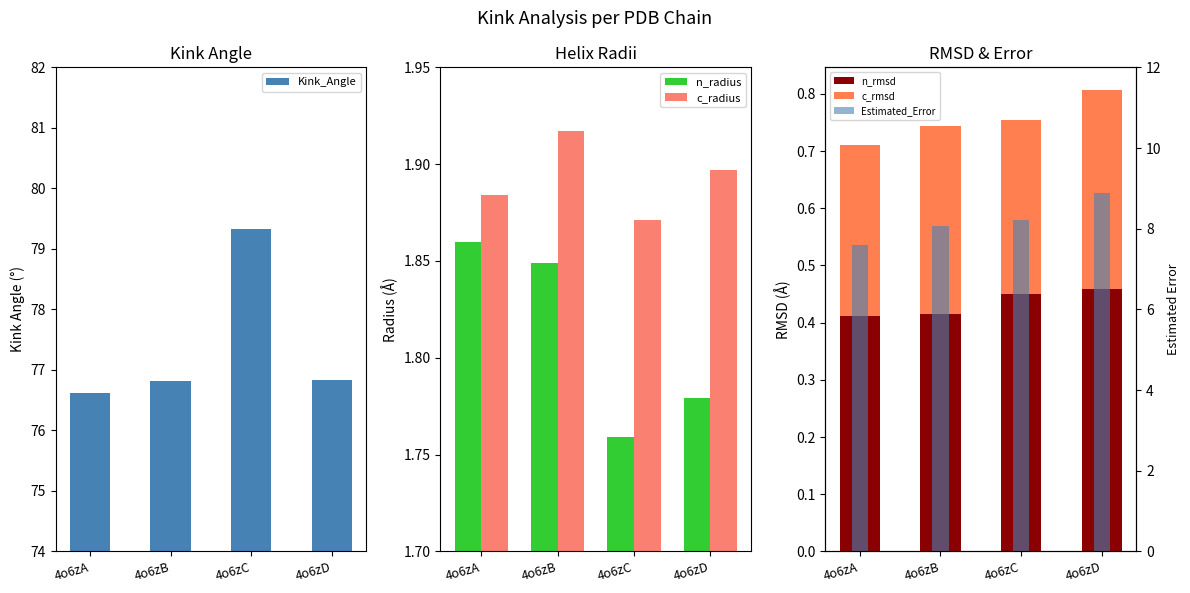

The Kink_Angle series shows 102.2 at 4o6zB. True or false?

False